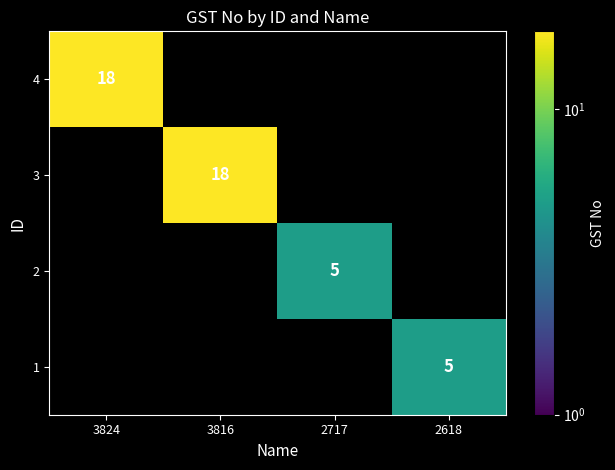

Is it true that 2 equals 9 at 2717?

False